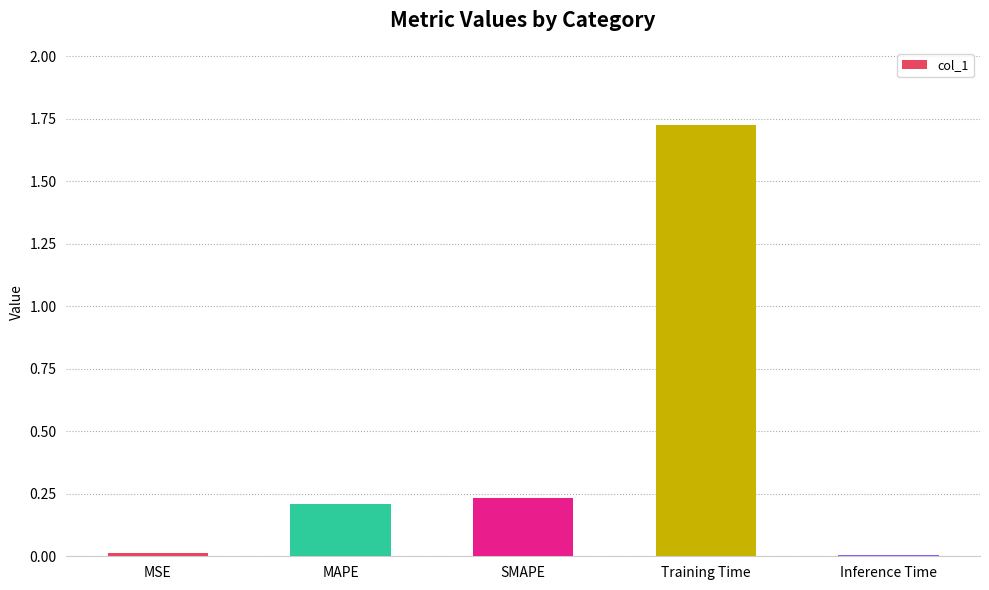

At which category does the chart reach its peak across all series?

Training Time